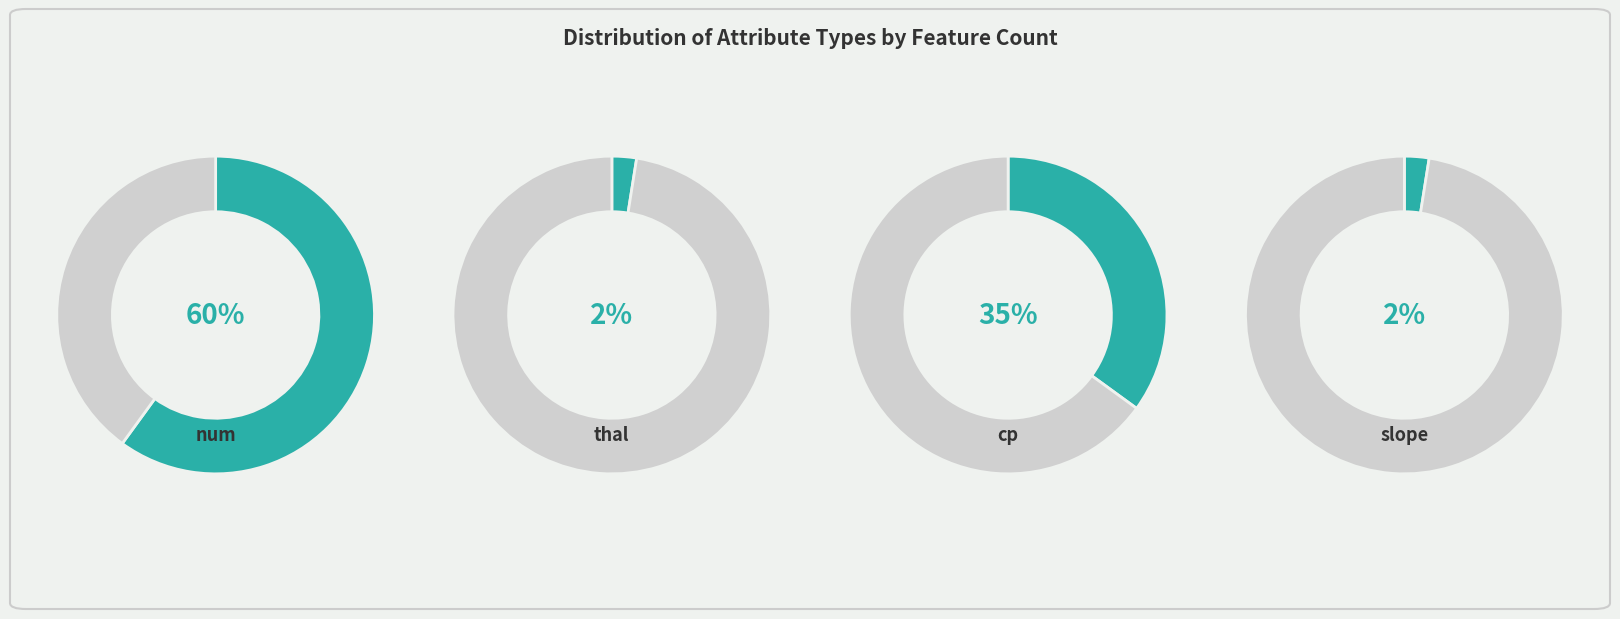

Is it true that cp is 42% of the pie?

False